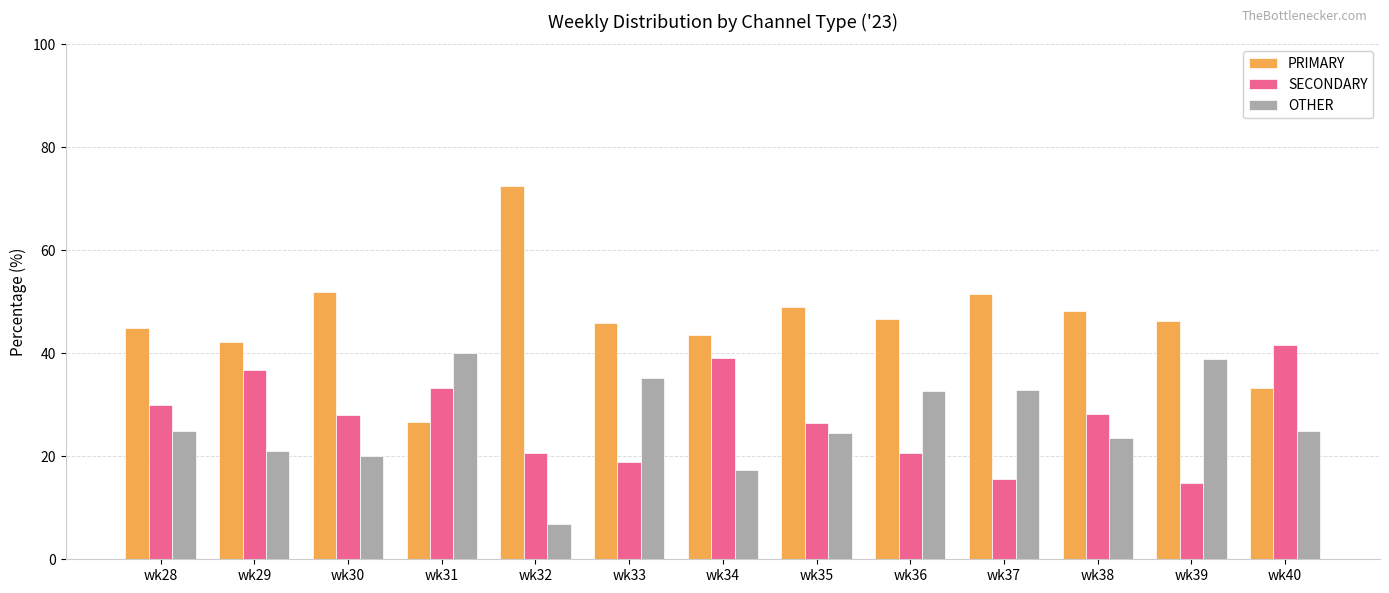

How many values in the OTHER series are below 25?

6